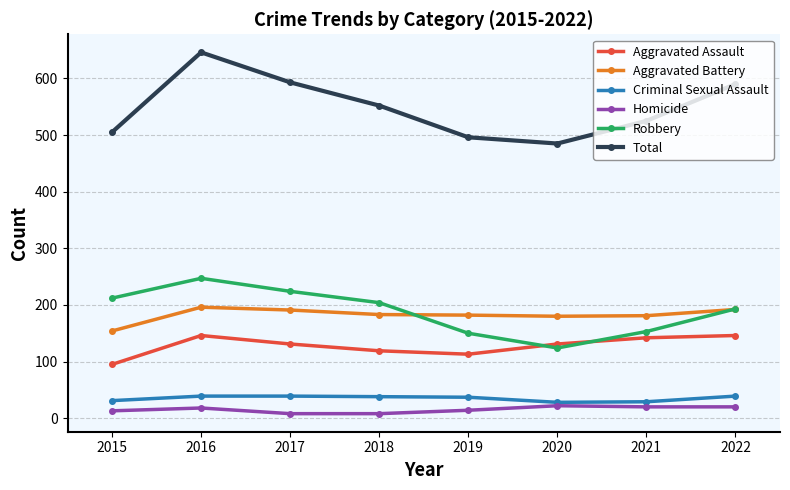

What is the greatest value displayed?

646